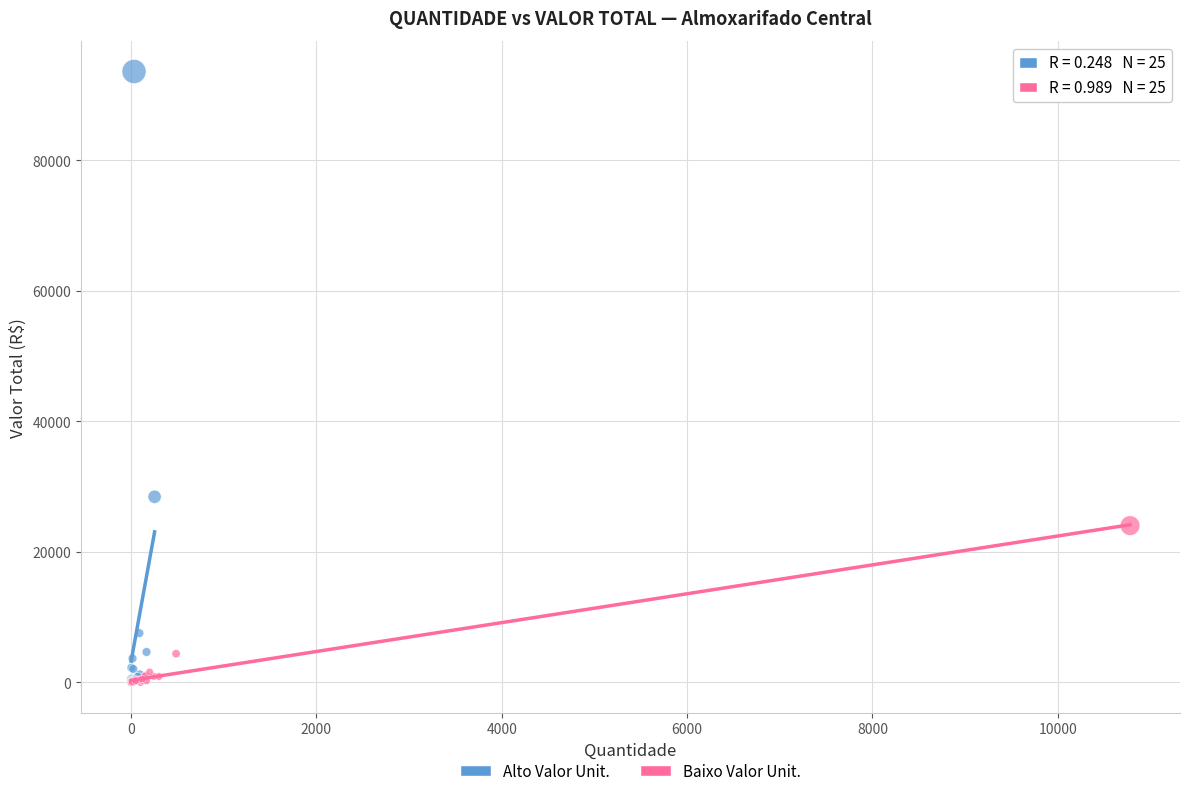

What are all the series names shown in the legend?

Alto Valor Unit., Baixo Valor Unit.